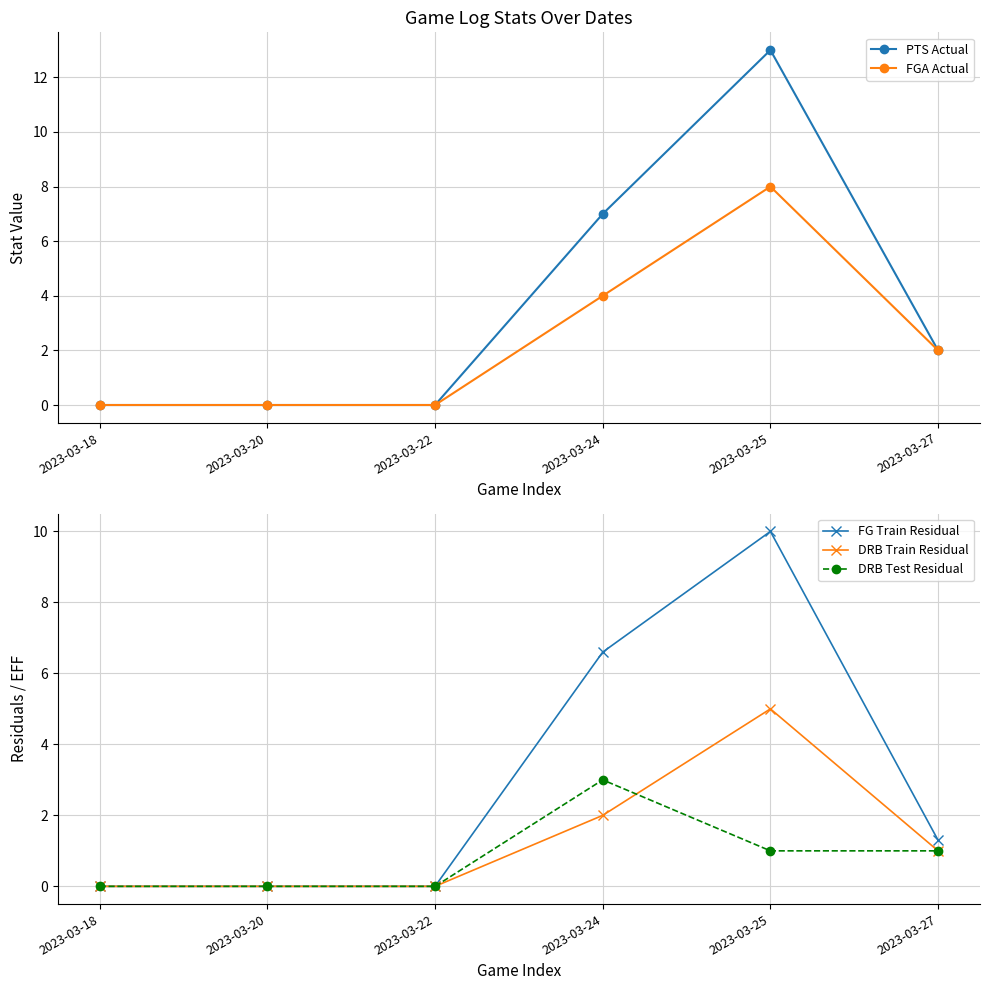

Which label corresponds to the smallest value in the chart?

2023-03-18